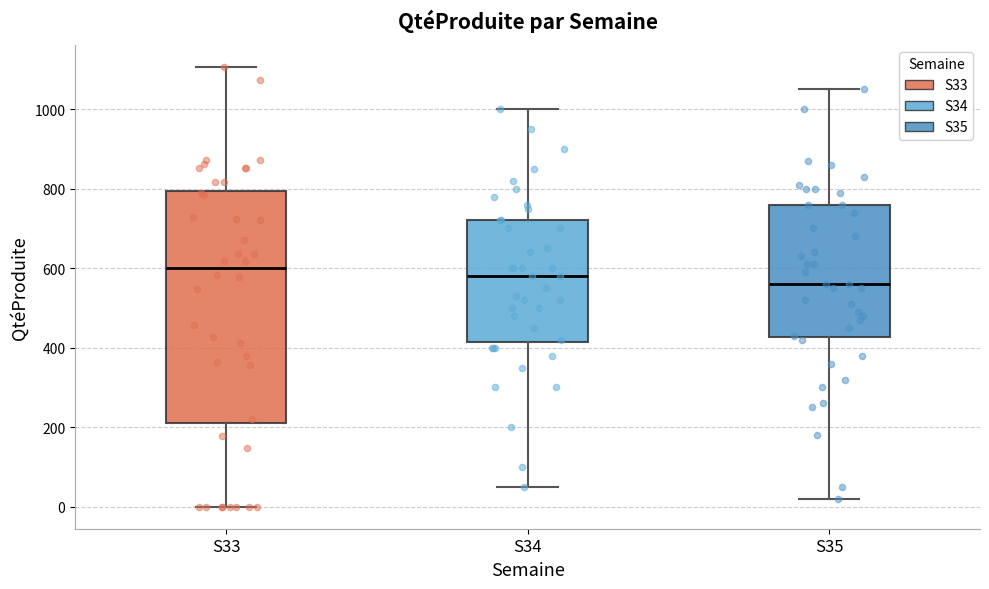

Reading left to right, transcribe this box plot: for each box, give where its median line is, the range the box spans, and where its two whiskers end, as read against the y-axis. The values are not printed on the chart, so give them approximately, as read against the axis.

S33: median 600, box 220 to 800, whiskers 0 to 1100
S34: median 580, box 420 to 720, whiskers 60 to 1000
S35: median 560, box 420 to 760, whiskers 20 to 1060